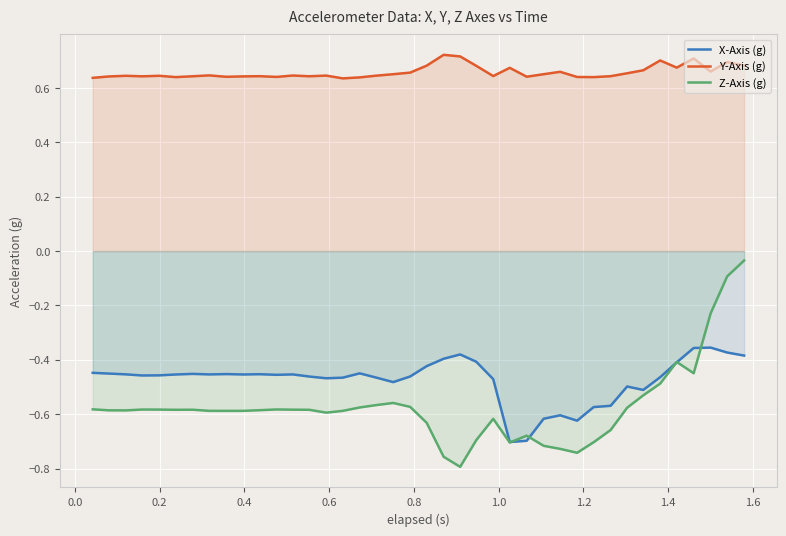

Which series has the widest spread of values?

Z-Axis (g)